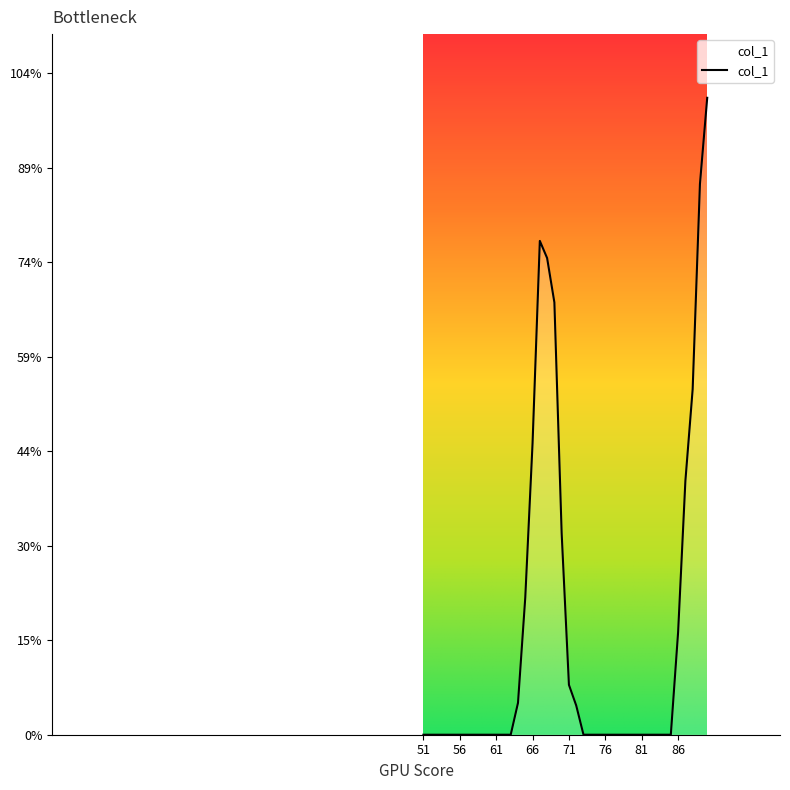

Does the chart have visible grid lines?

No